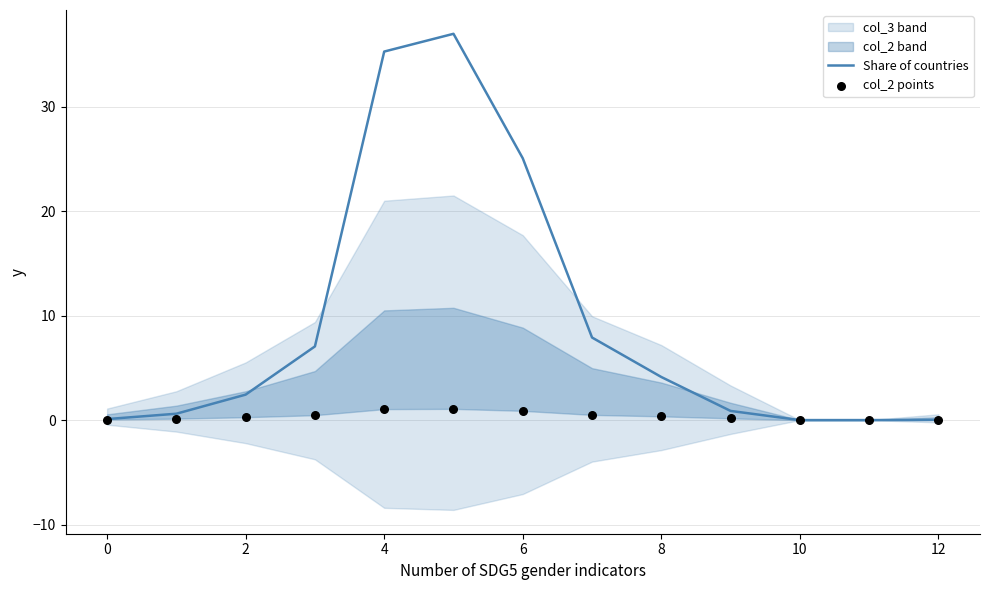

Which series has the widest spread of Y values?

Share of countries